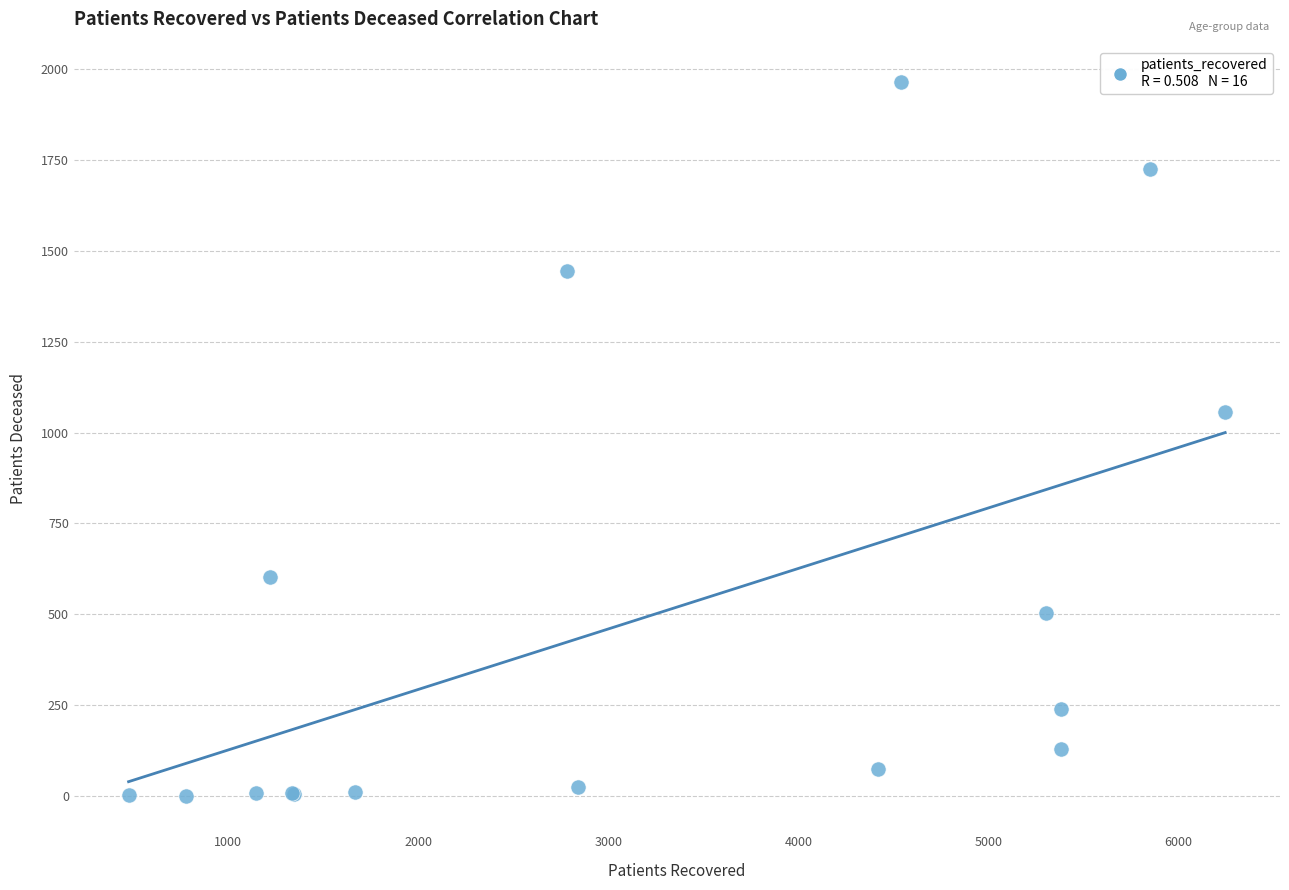

What Y value in the scatter plot is closest to 983?

1057